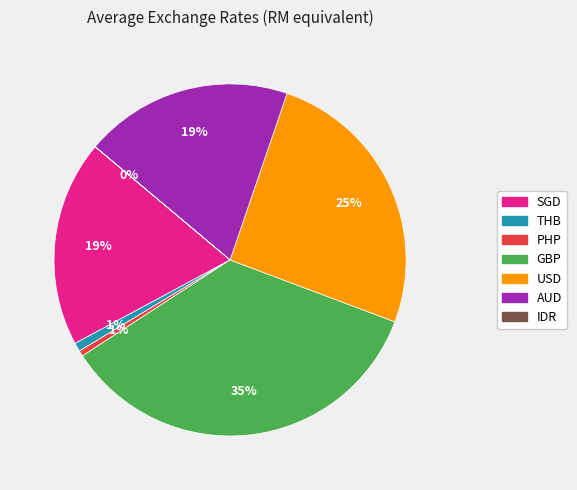

Is it true that THB is 11% of the pie?

False